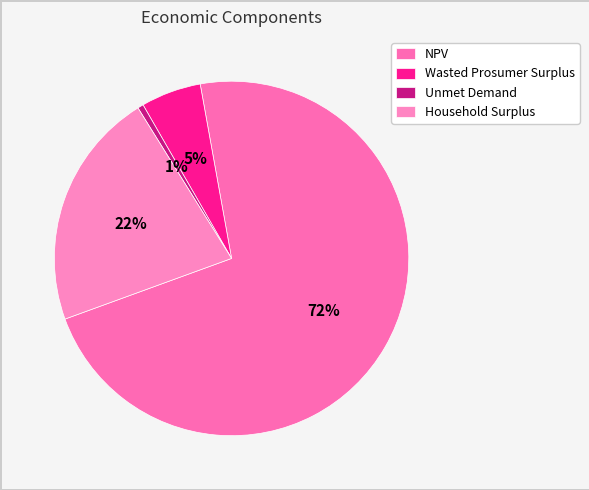

Do NPV and Wasted Prosumer Surplus together represent more than half of the pie?

Yes